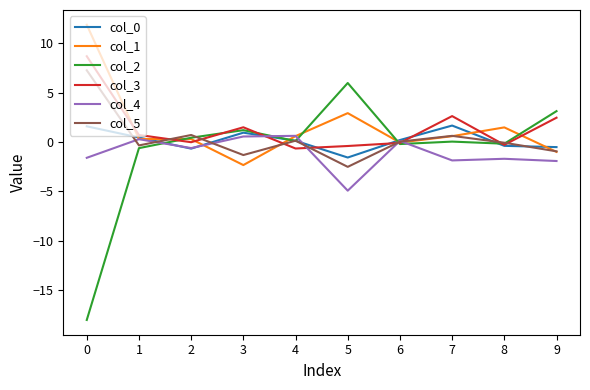

Between 3 and 4, which series saw the biggest shift?

col_1